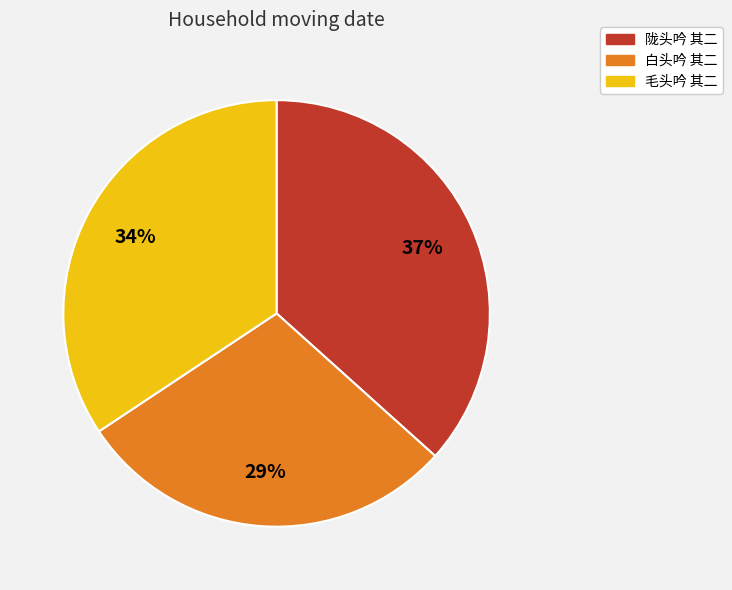

What percentage is the 毛头吟 其二 slice, to the nearest percent?

34%